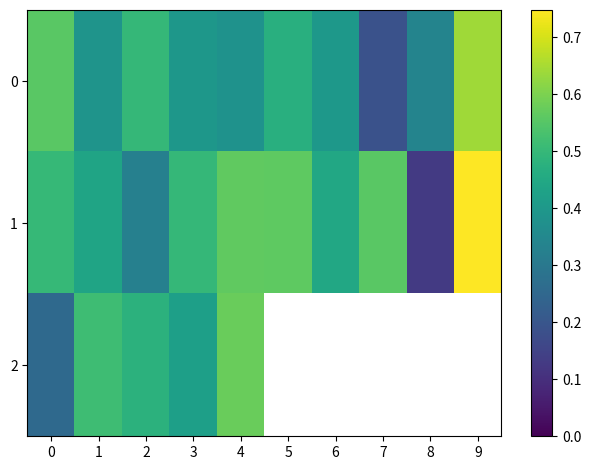

At which category does the chart reach its peak across all series?

9